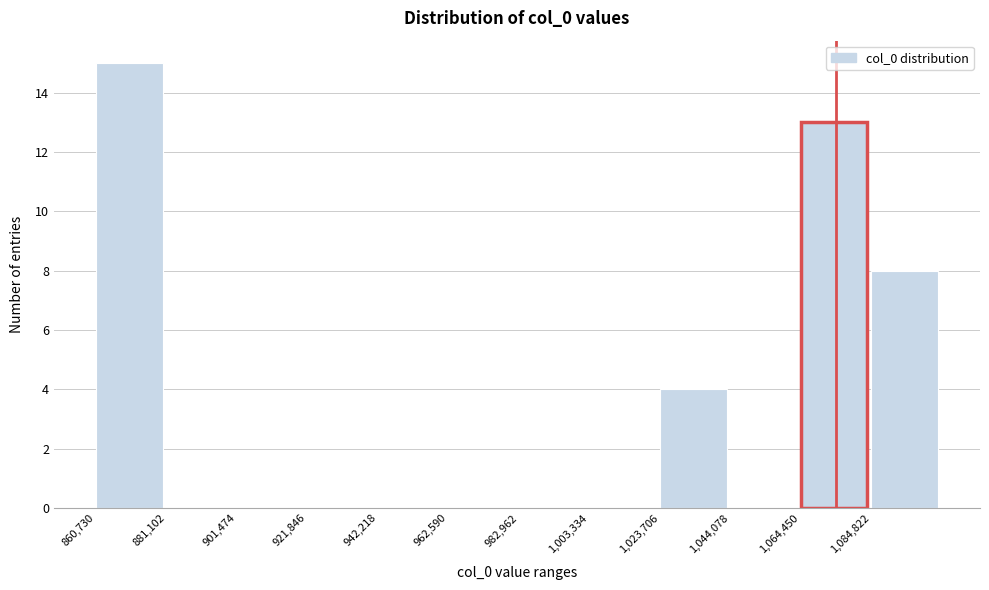

Over which range of the x-axis is the bar tallest?

860000 to 880000